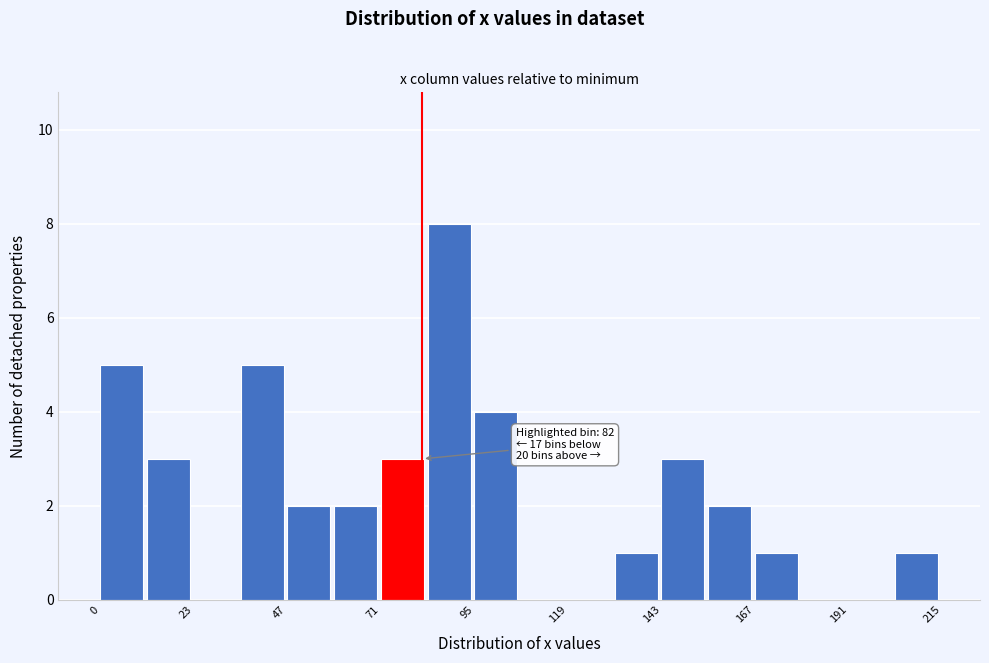

Around what value on the x-axis is the tallest bar? Give the approximate position of its centre, as read against the axis.

90